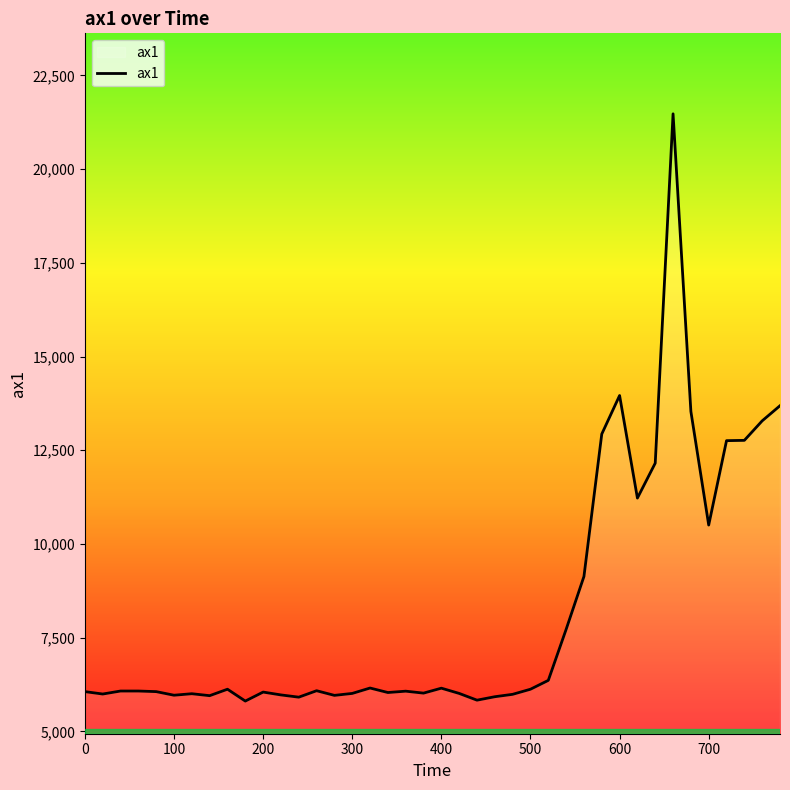

What is the smallest value displayed?

5808